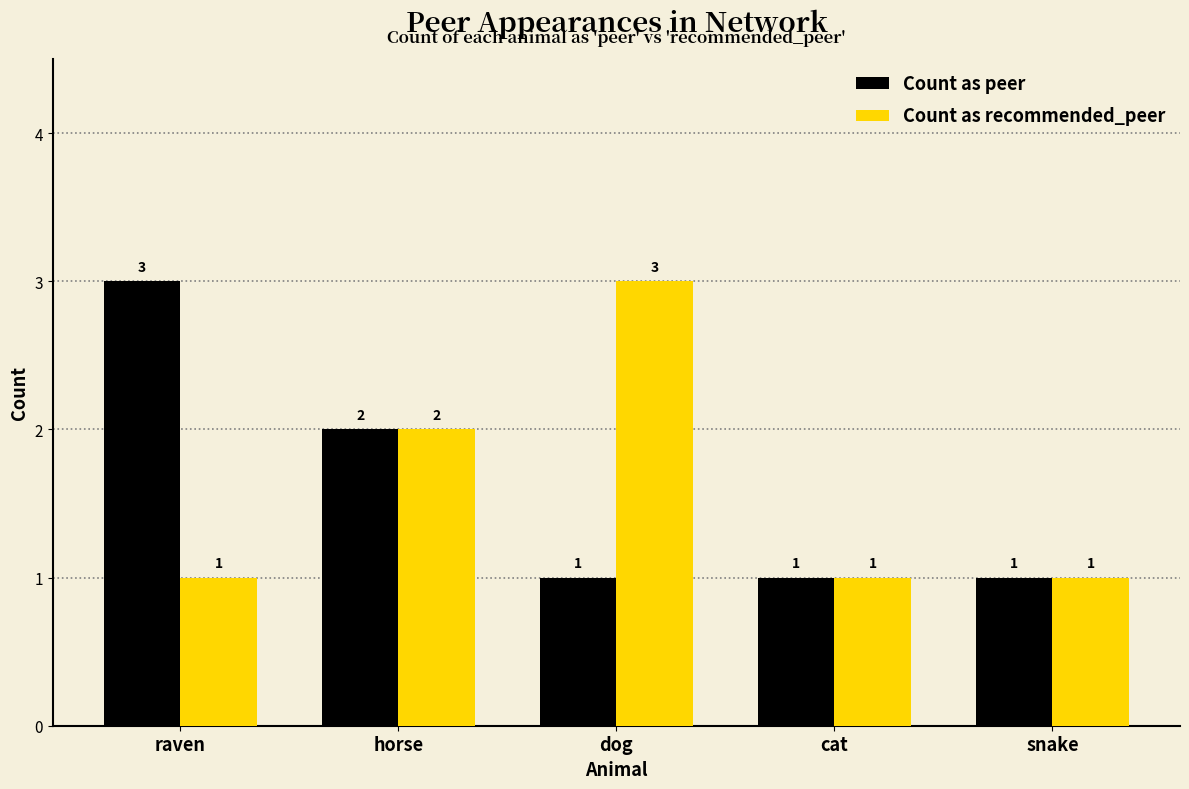

What is the label of the 5th bar from the left?

snake